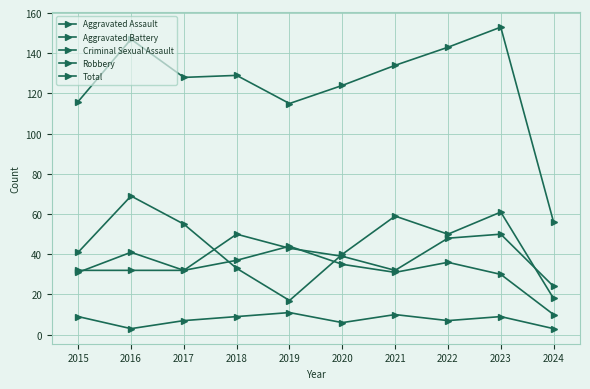

How many series are shown in this chart?

5